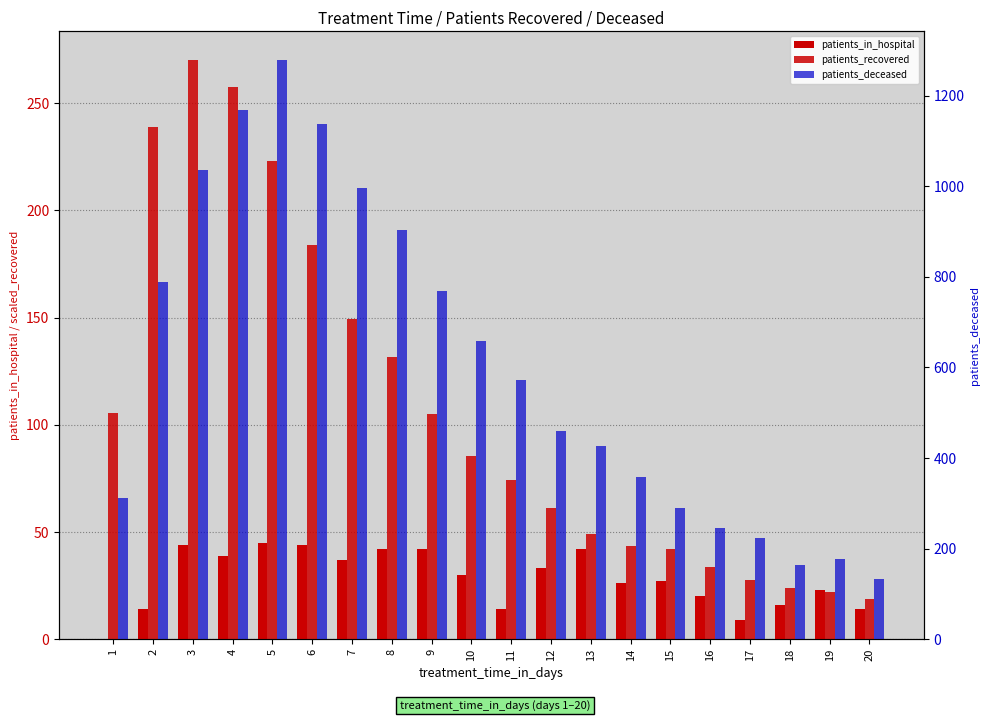

What is the difference between the highest and lowest values at 14?

332.0